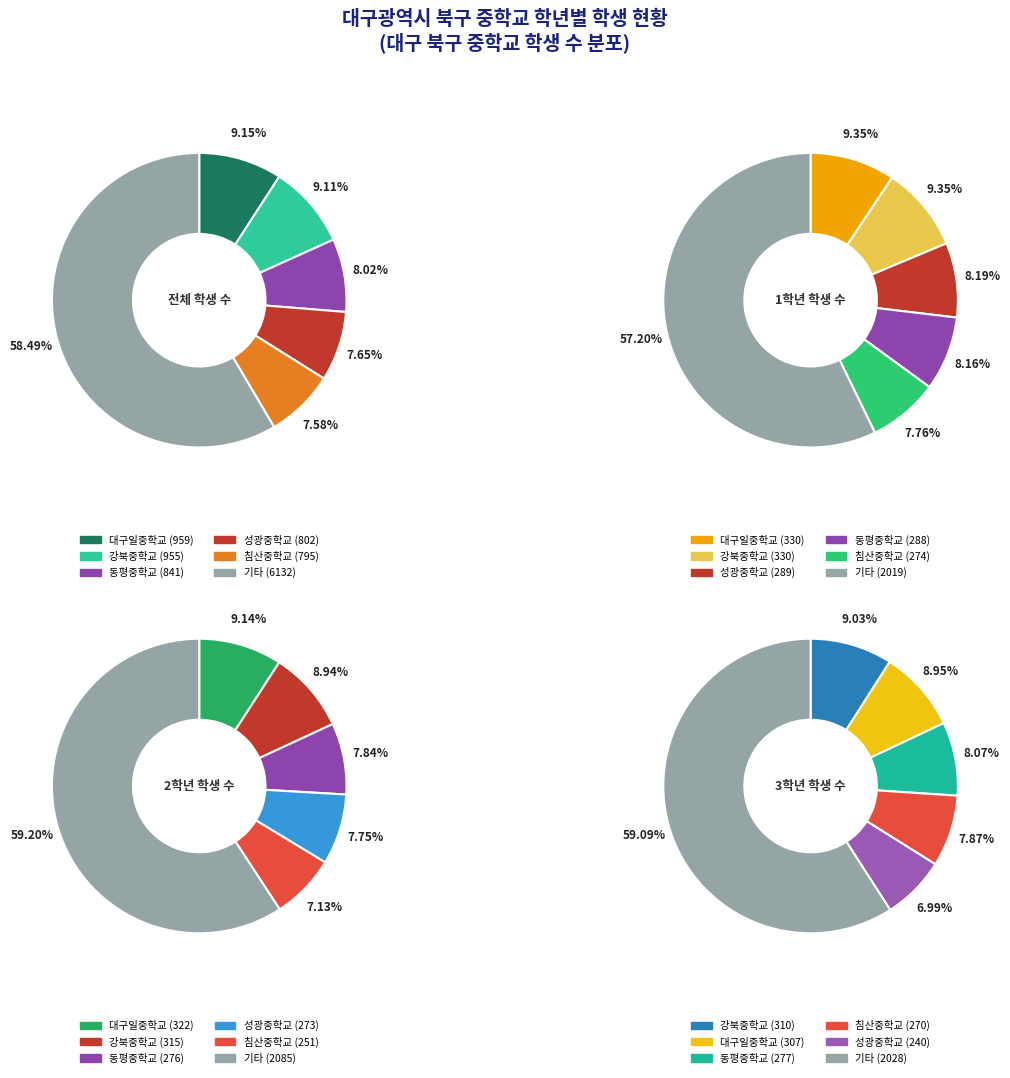

Do 복현중학교 and 침산중학교 together represent more than half of the pie?

No